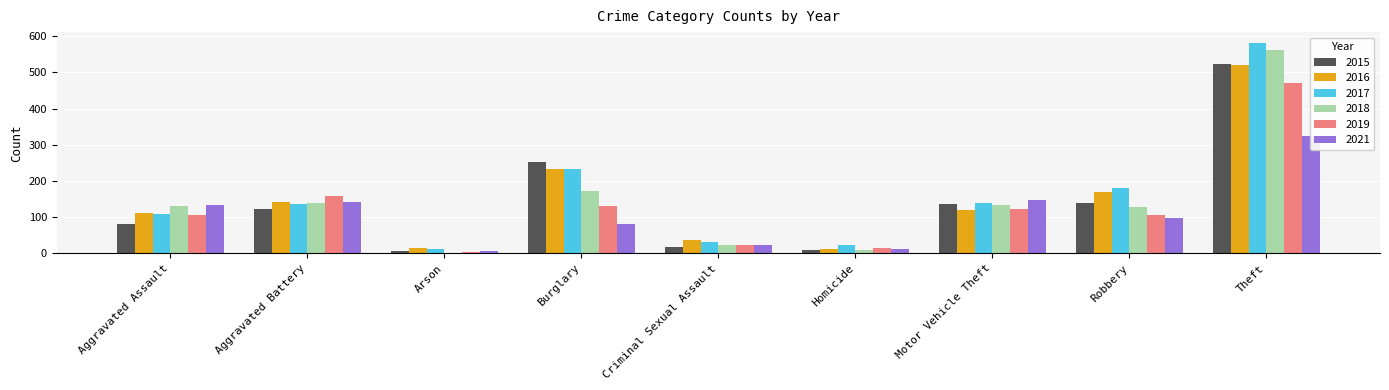

What is the label of the 6th bar from the left?

Homicide